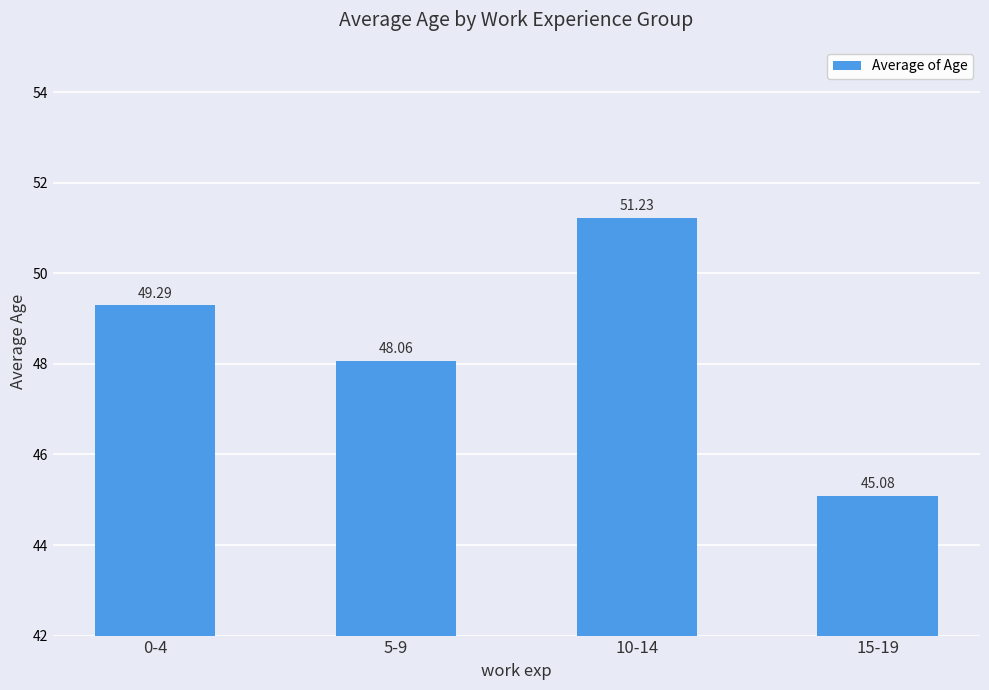

The chart shows a value of 49.3 at 0-4. True or false?

True